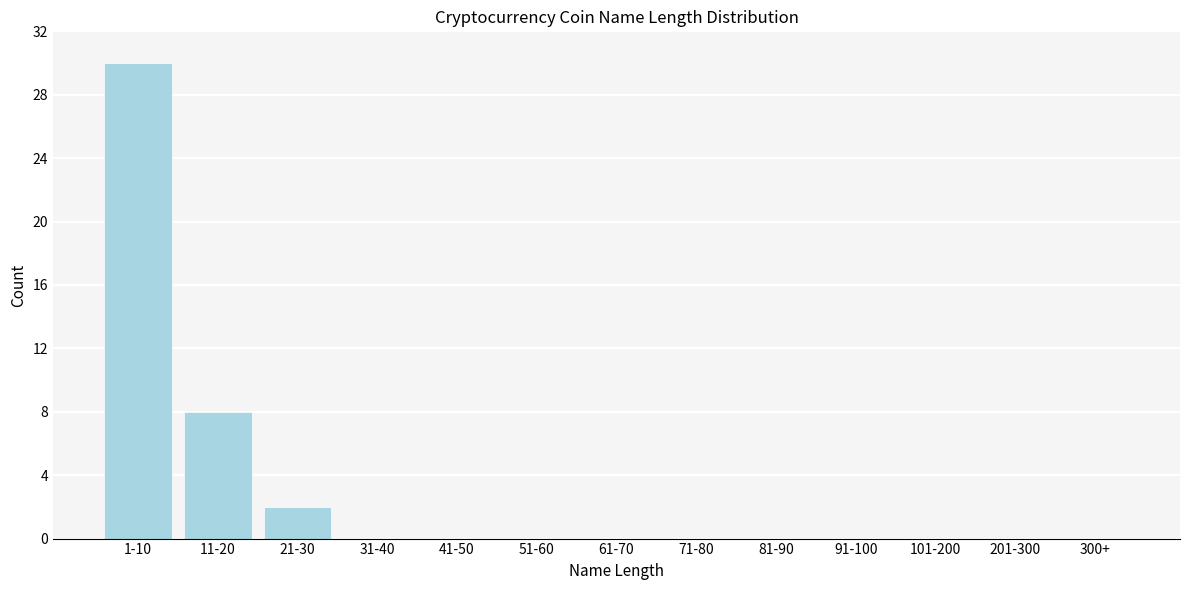

Reading right to left, list all the values displayed in this chart.

300+=0	201-300=0	101-200=0	91-100=0	81-90=0	71-80=0	61-70=0	51-60=0	41-50=0	31-40=0	21-30=2	11-20=8	1-10=30